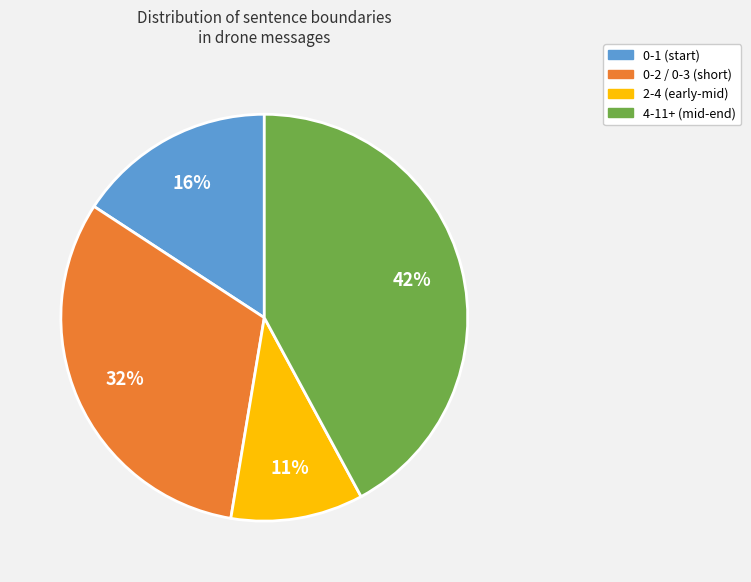

To the nearest percent, what is the average slice percentage?

25%